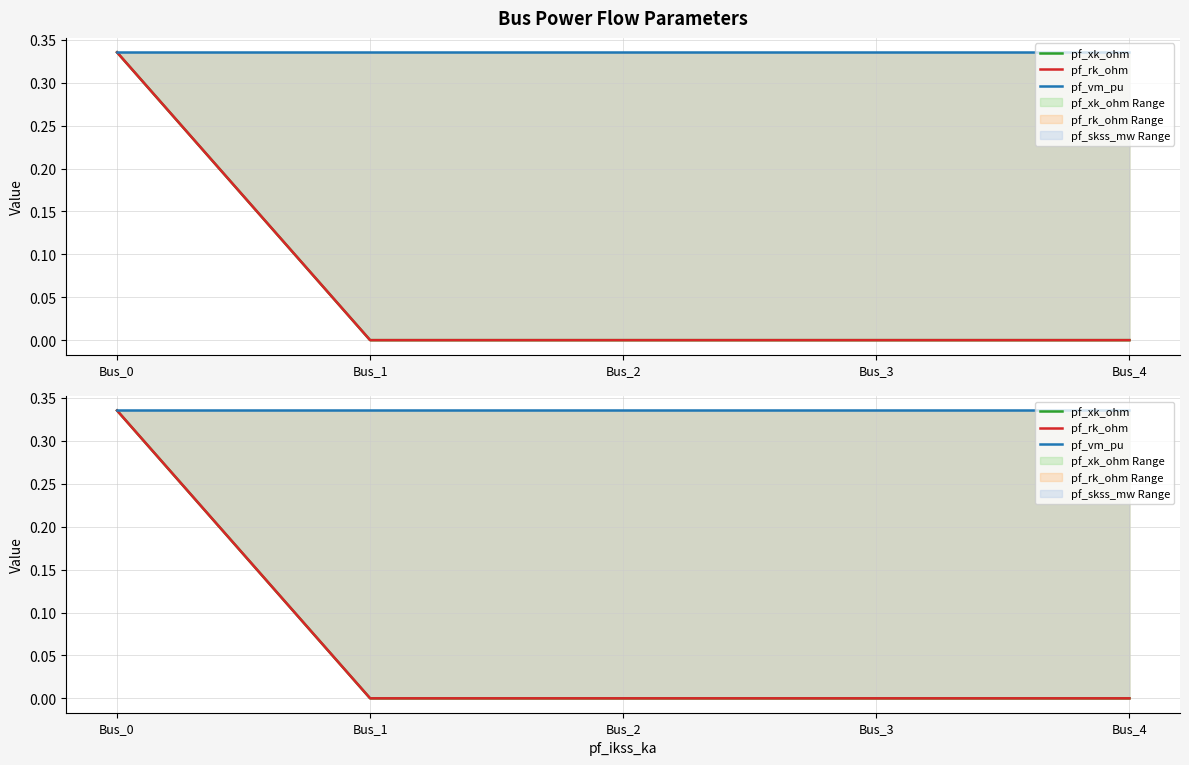

True or false: pf_rk_ohm and pf_vm_pu cross at least once.

False